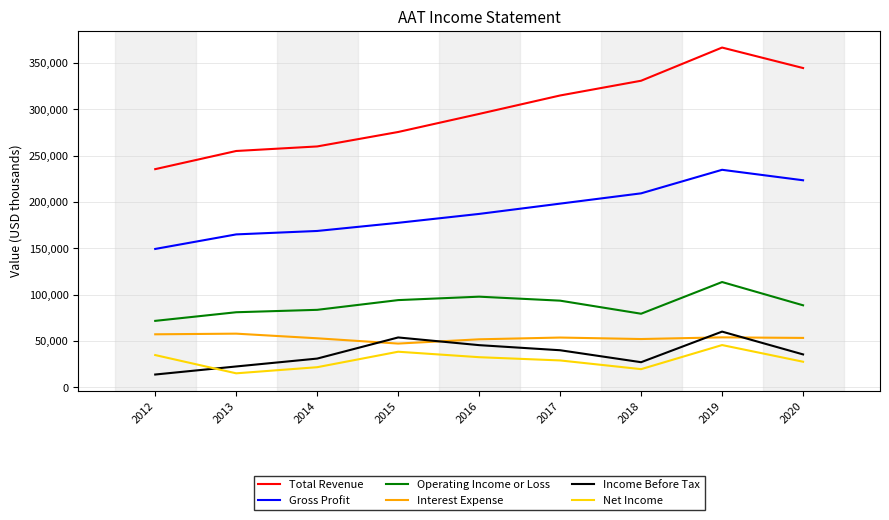

True or false: Income Before Tax and Gross Profit cross at least once.

False